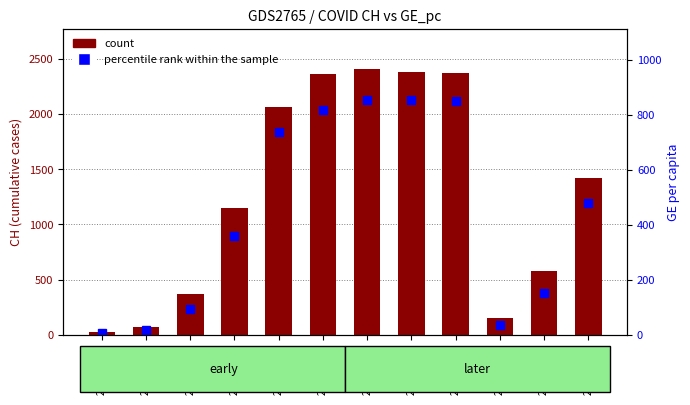

Reading left to right, list all the values displayed in this chart.

count: 2020-03-01=21.0	2020-03-08=74.0	2020-03-15=369.0	2020-03-22=1149.0	2020-03-29=2062.0	2020-04-01=2361.0	2020-04-02=2410.0	2020-04-03=2386.0	2020-04-04=2370.0	2020-03-10=150.0	2020-03-17=578.0	2020-03-24=1422.0
percentile rank within the sample: 2020-03-01=6.1	2020-03-08=18.2	2020-03-15=92.9	2020-03-22=361.4	2020-03-29=737.0	2020-04-01=819.8	2020-04-02=856.1	2020-04-03=856.1	2020-04-04=850.1	2020-03-10=36.3	2020-03-17=151.4	2020-03-24=480.6